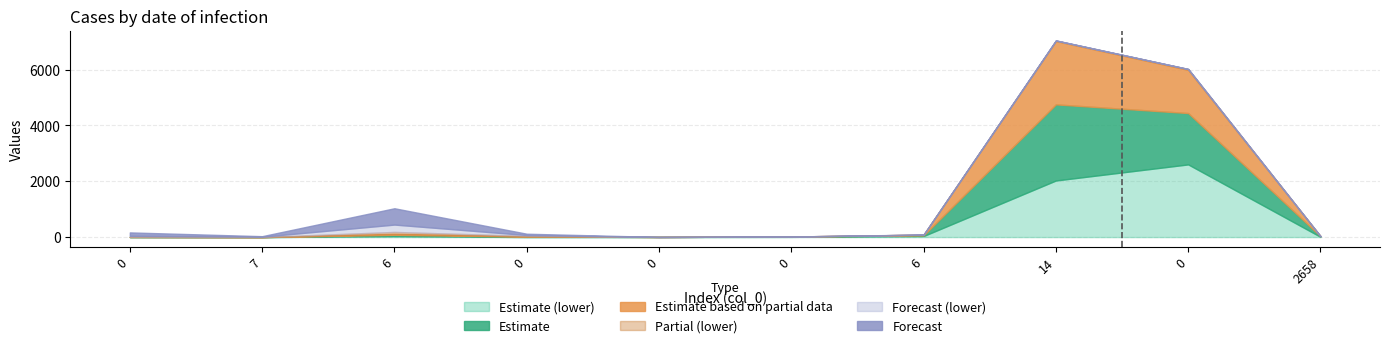

True or false: col_4 has more than 0 interior local peaks.

True